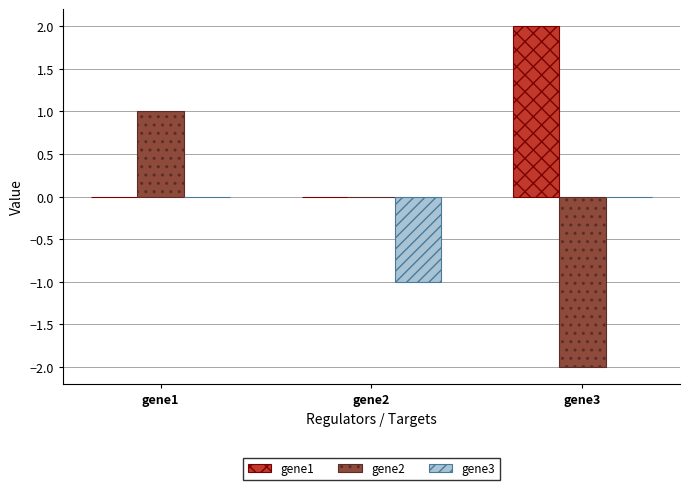

The gene1 series shows -1 at gene1. True or false?

False